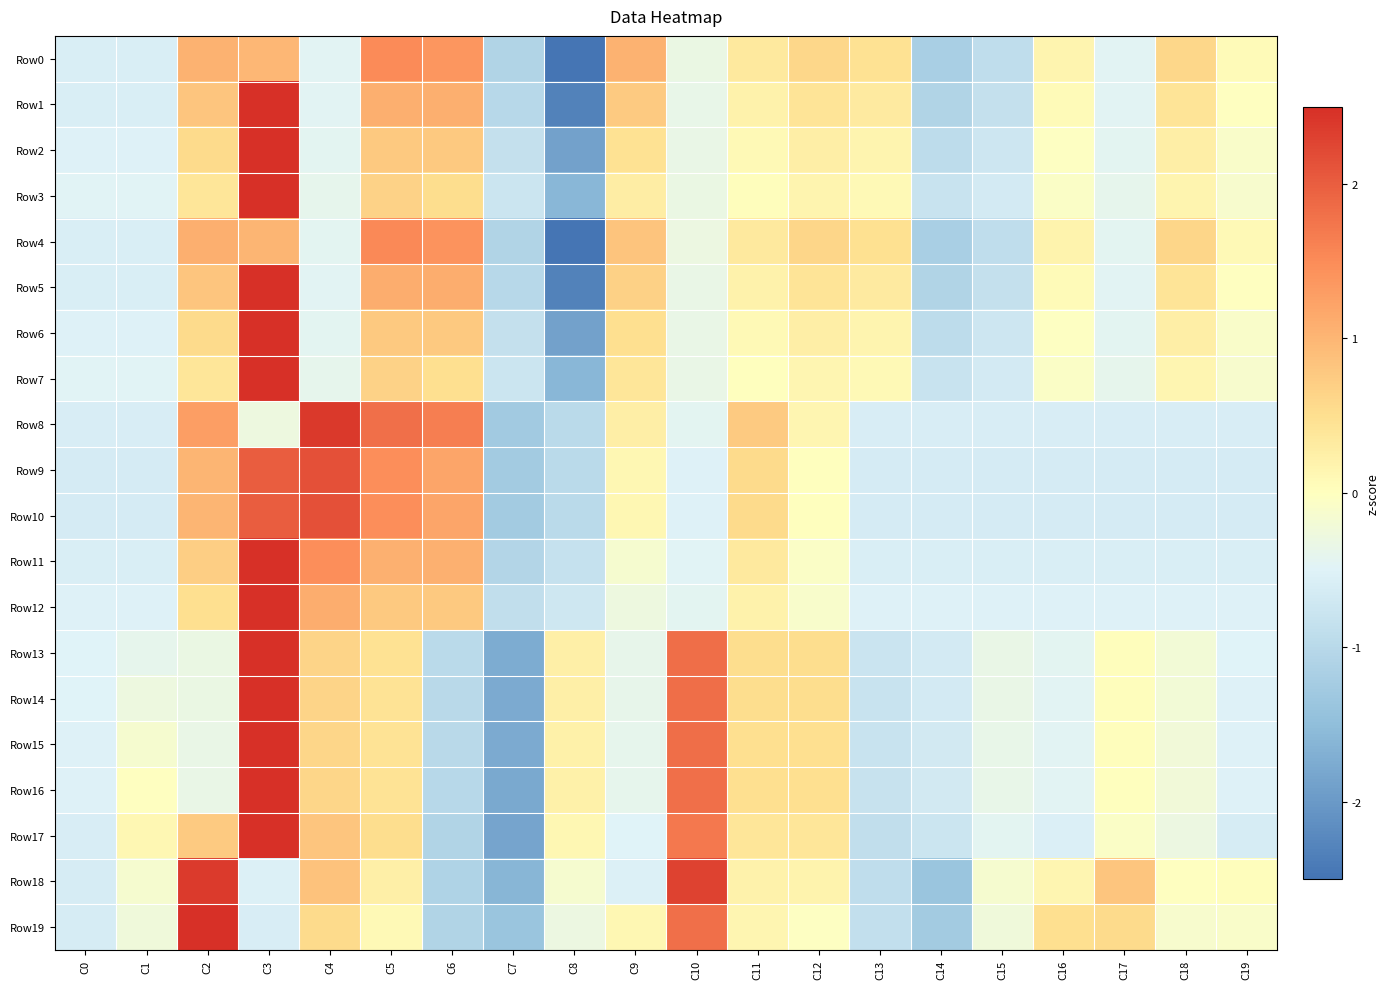

What is the greatest value displayed?

3.7